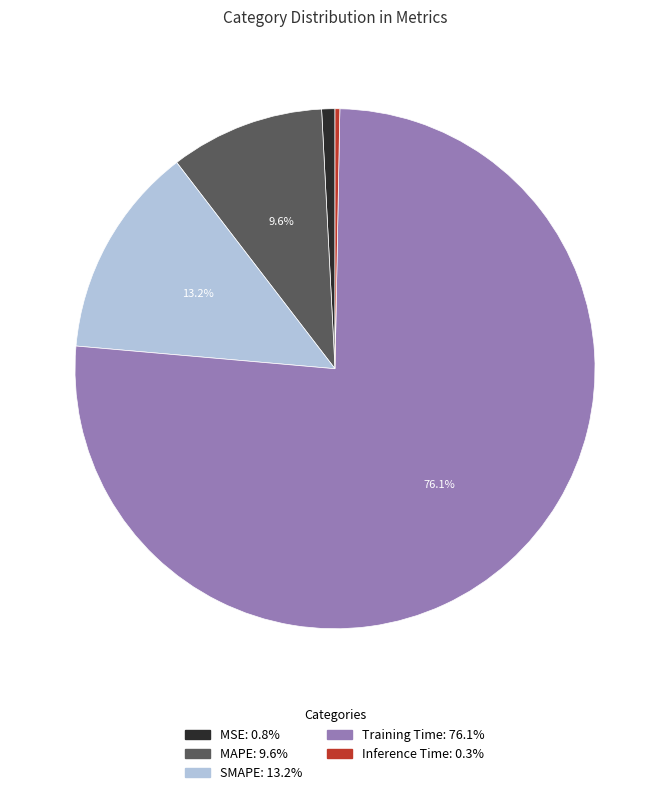

True or false: MSE accounts for 1% of the total.

True